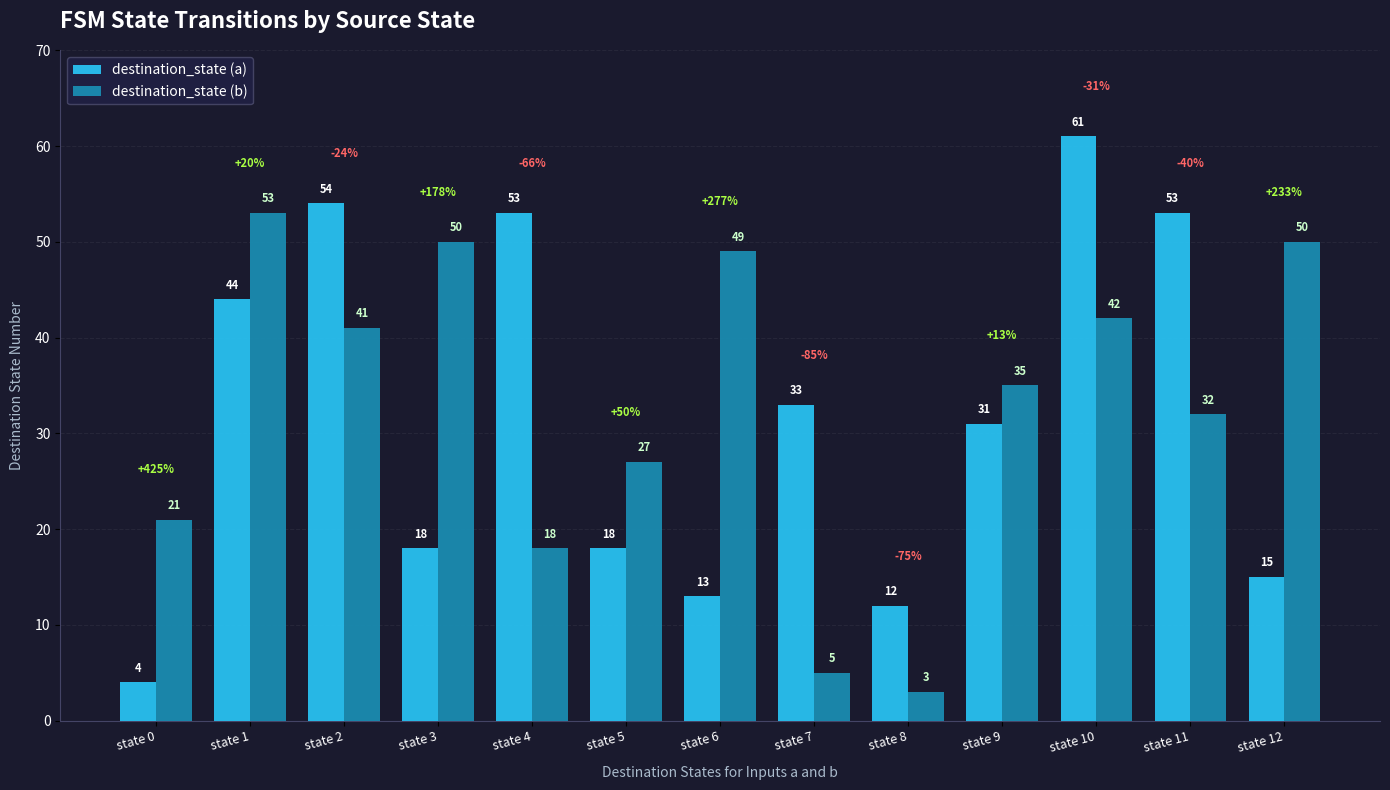

What is the value of the destination_state (a) bar at the 9th from the left?

12